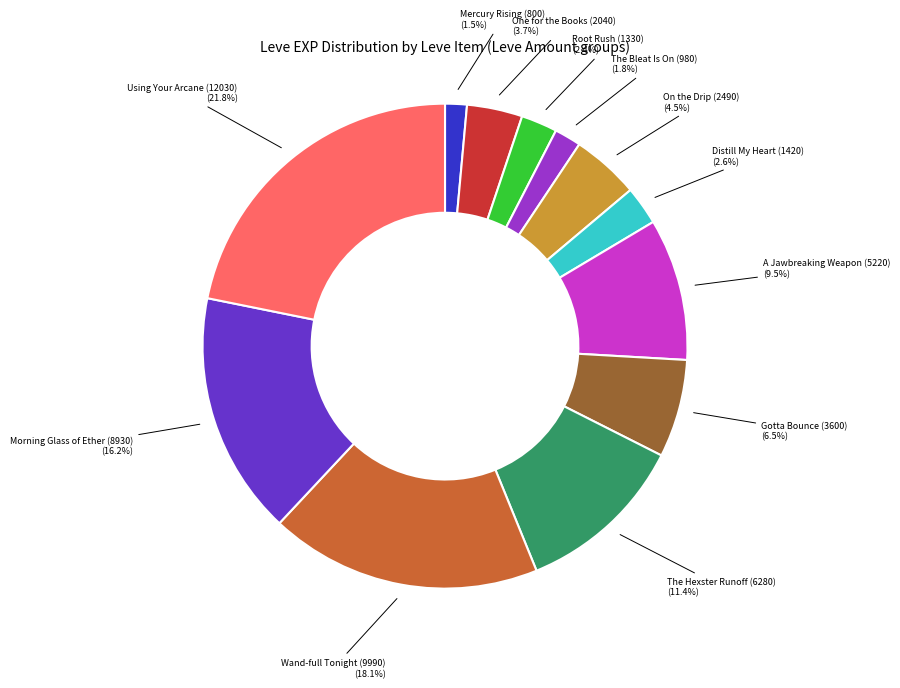

What portion of the pie excludes Morning Glass of Ether (8930)?

83.8%